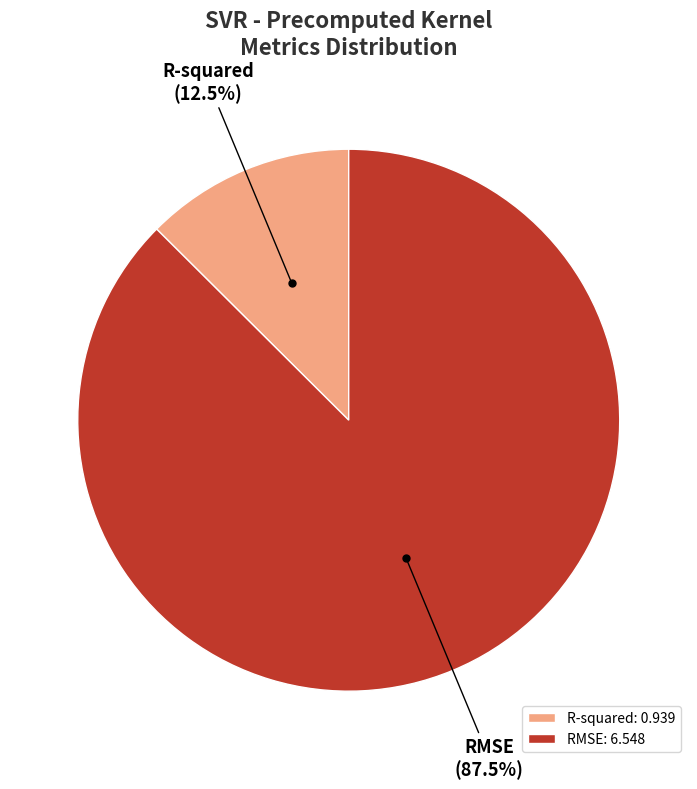

What is the largest slice in the pie chart?

RMSE